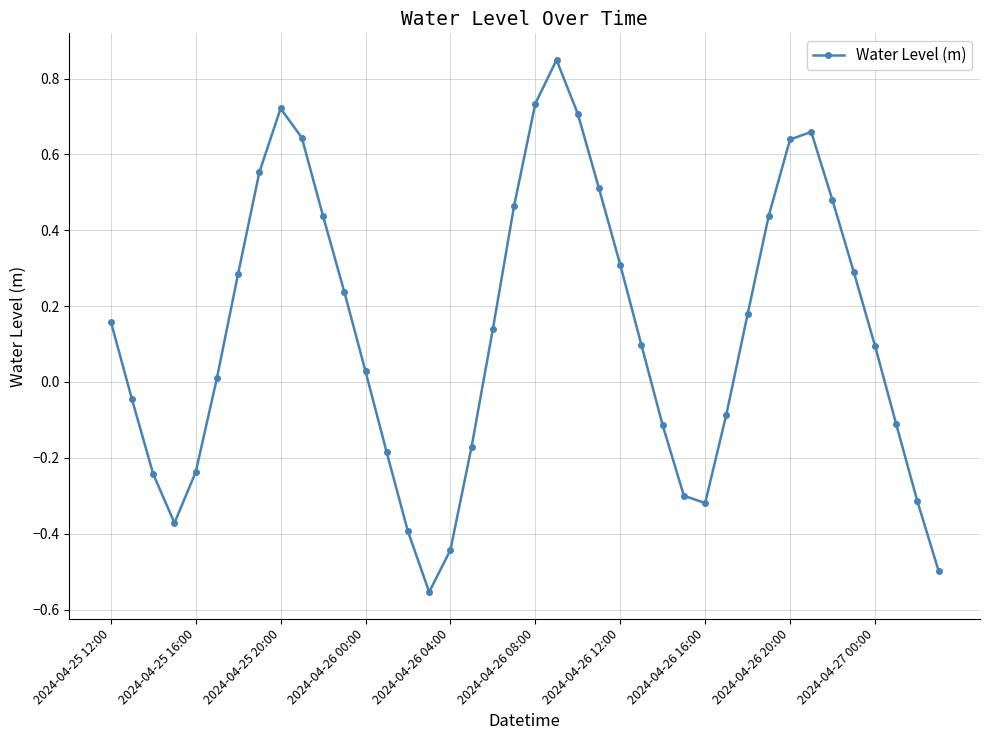

How many interior local valleys (lower than both neighbors) does the data have?

3